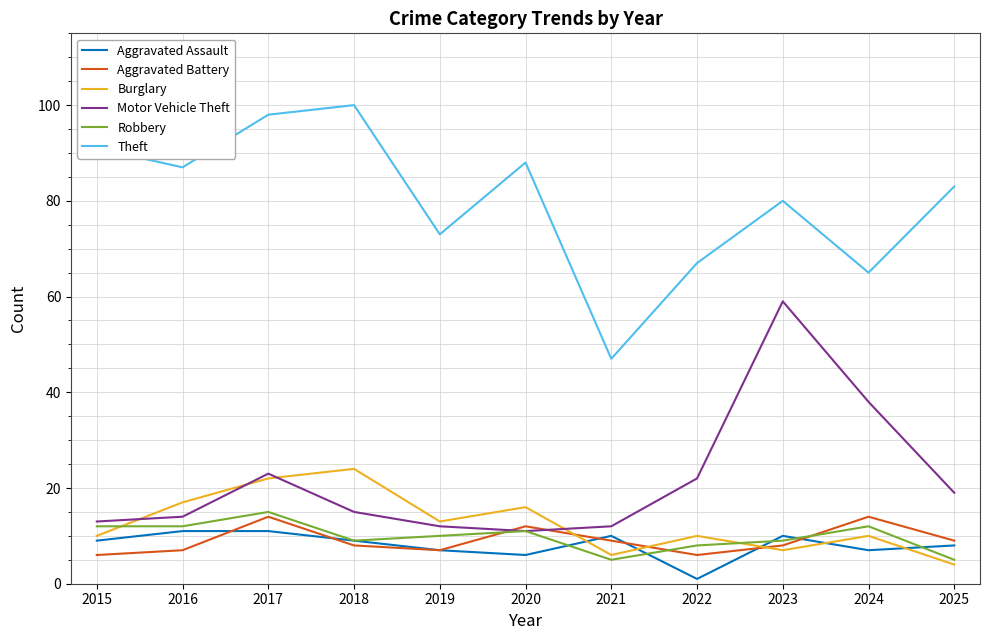

What is the difference between the highest and lowest values at 2020?

82